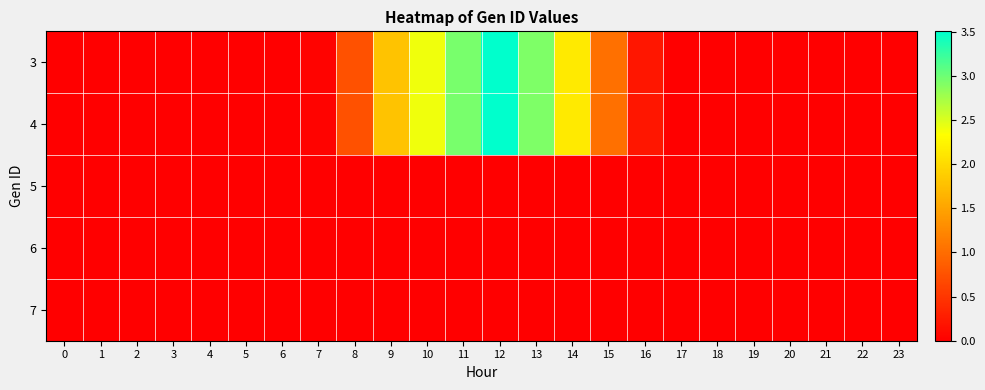

At which category does the chart reach its peak across all series?

12